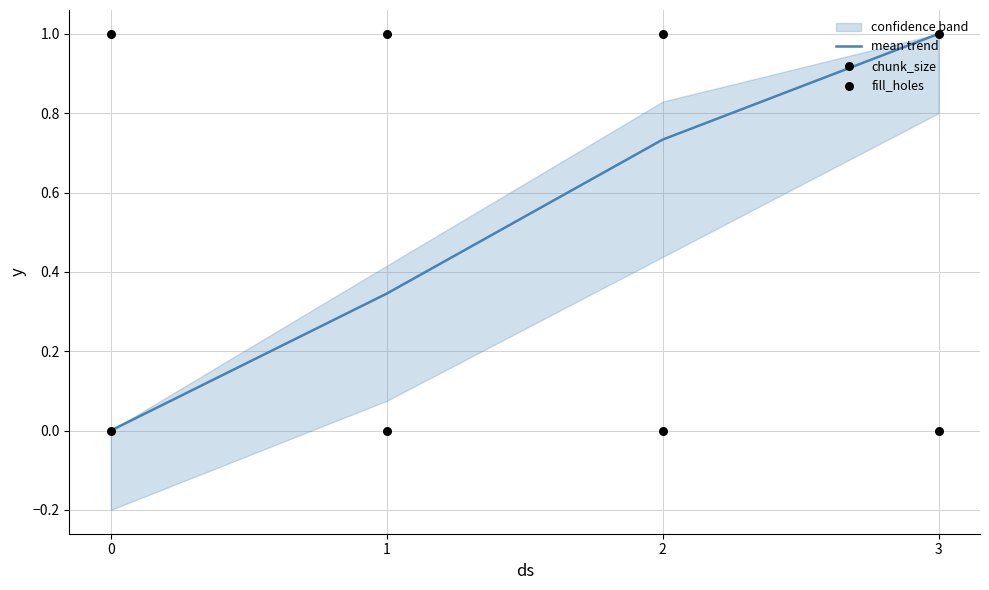

What are all the series names shown in the legend?

mean trend, chunk_size, fill_holes